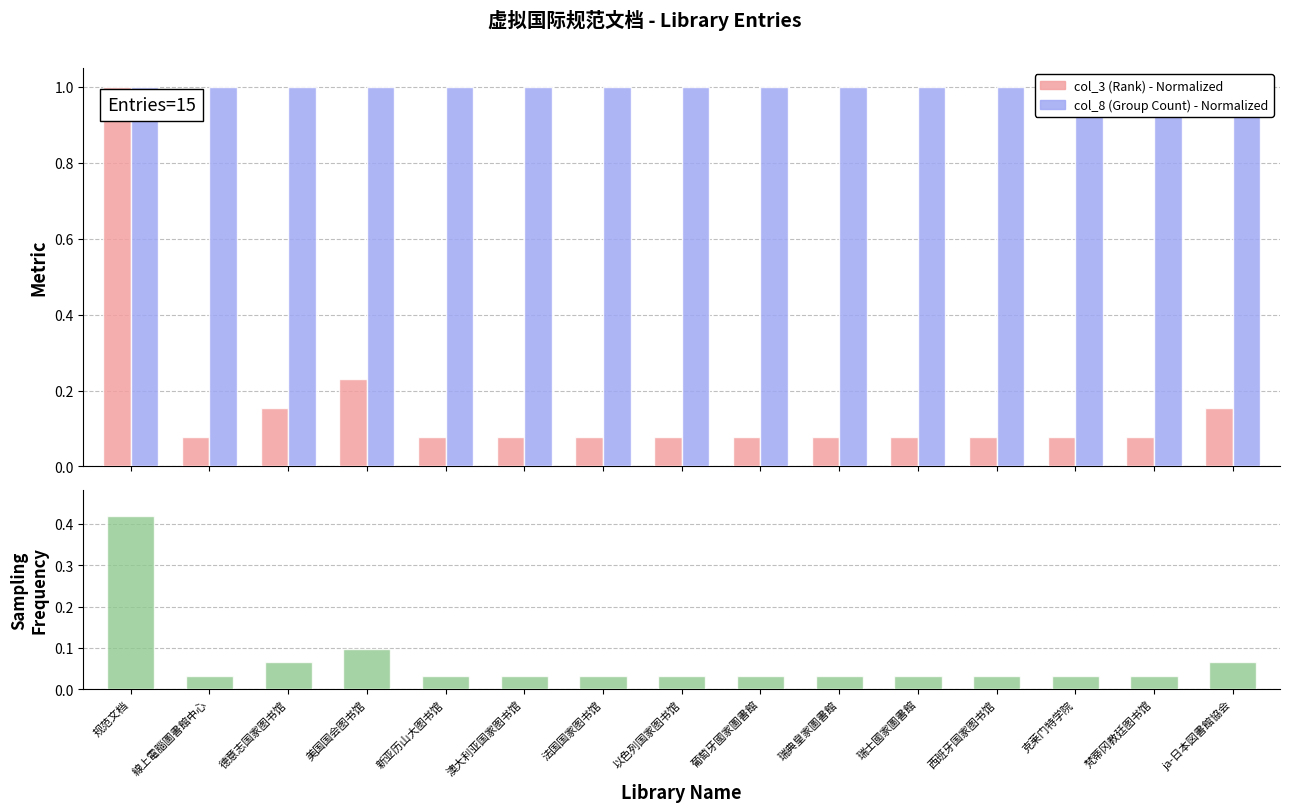

What is the label of the 10th bar from the left?

瑞典皇家圖書館